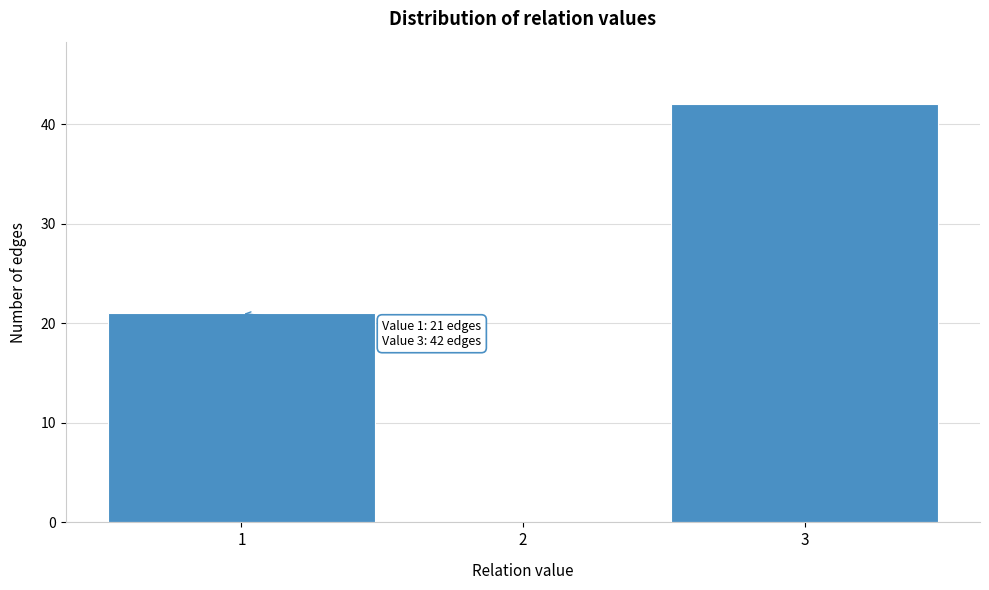

Reading left to right, extract all data points from this chart.

1=21	2=0	3=42